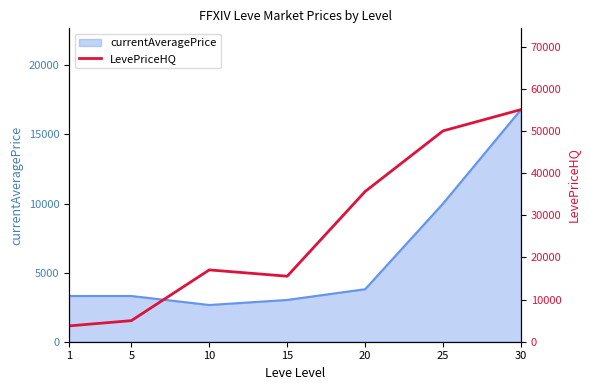

What is the lowest value of the currentAveragePrice series?

2658